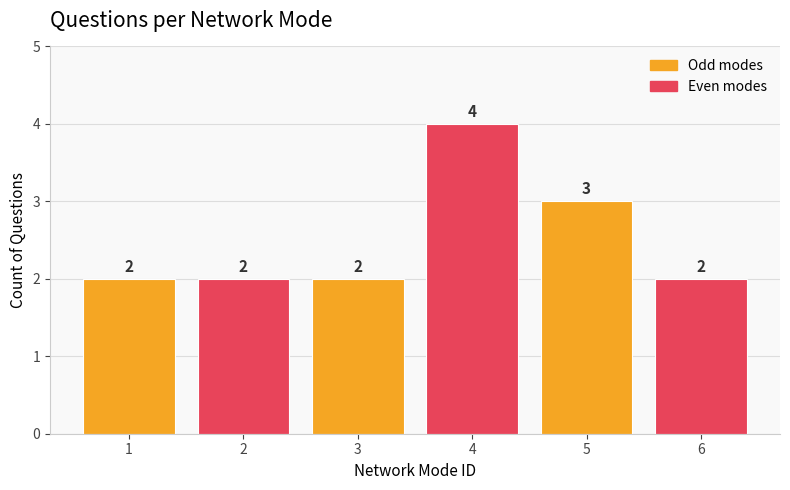

What is the value of the 1st bar from the left?

2